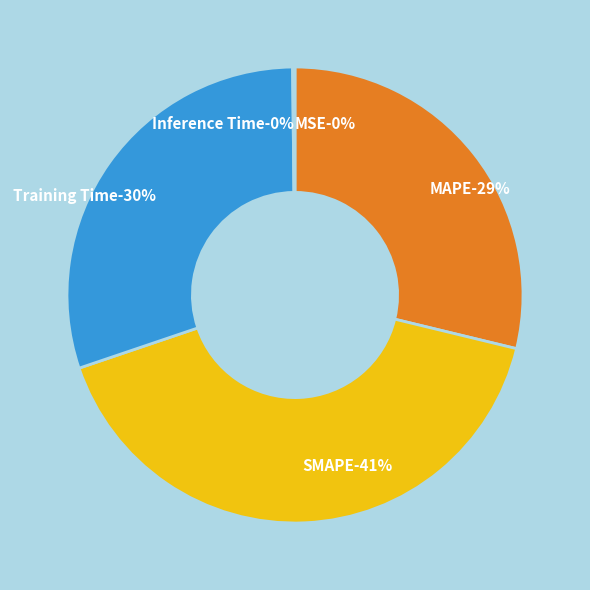

Which has a higher value, Training Time or SMAPE?

SMAPE